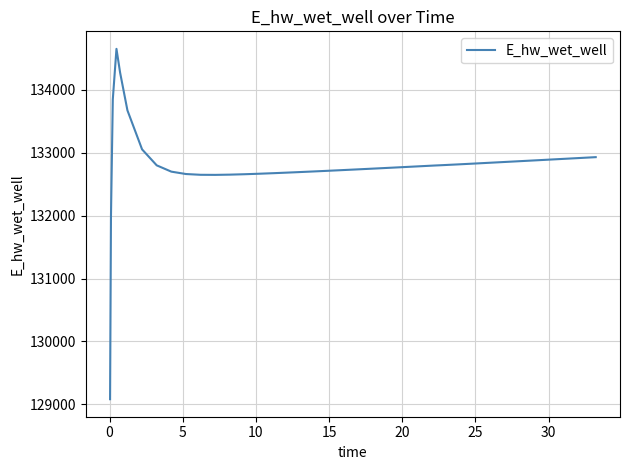

What is the difference between the maximum and minimum values?

5574.3